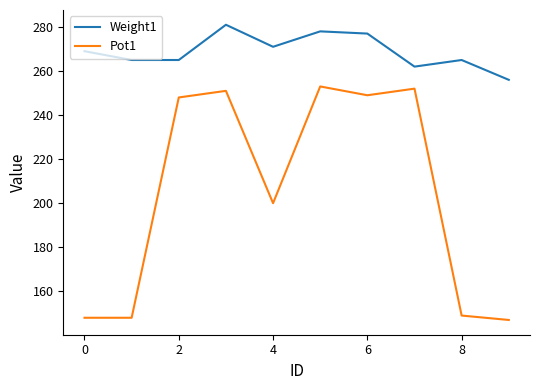

Which series has the largest total across all categories?

Weight1